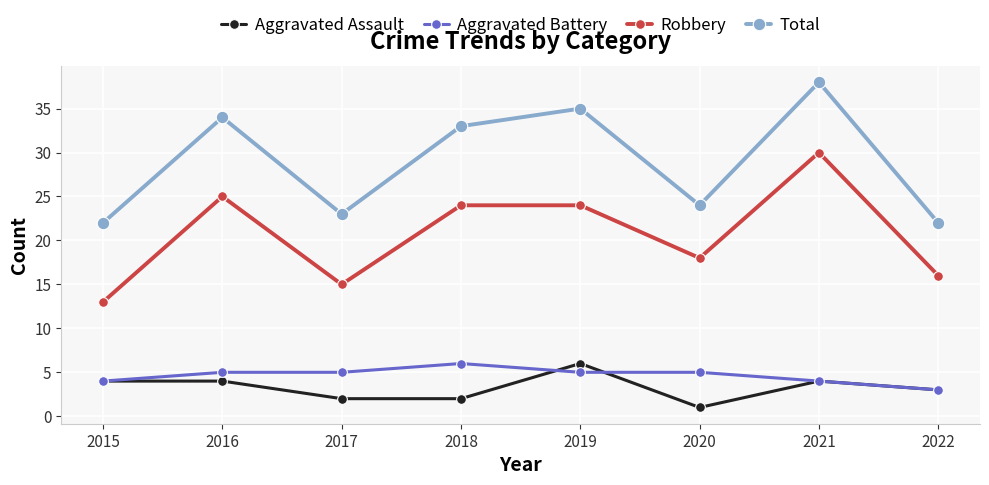

The value of Total at 2016 is 34. True or false?

True